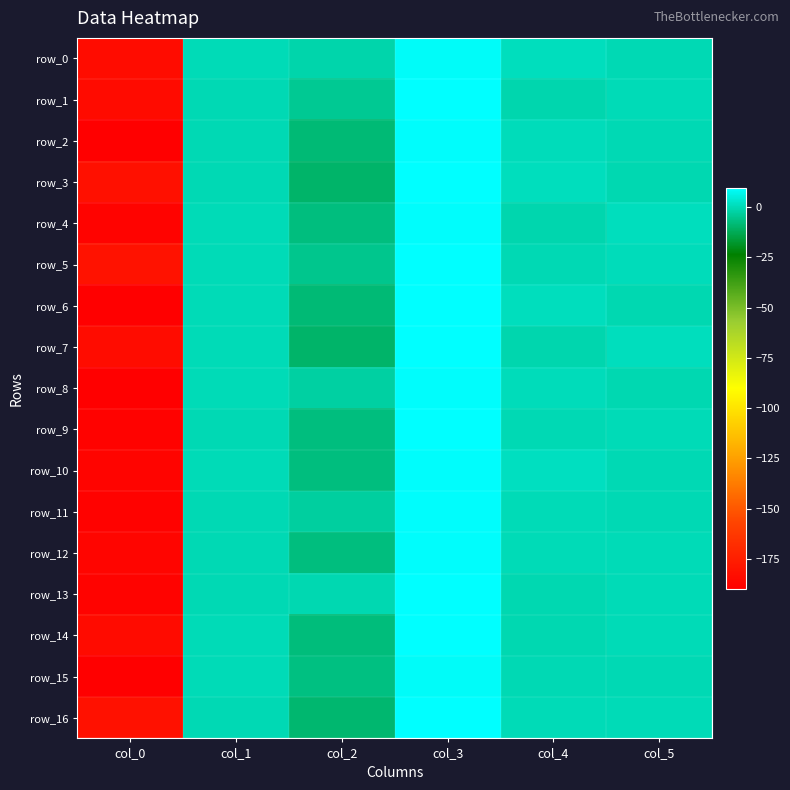

What is the maximum value for row_14?

9.4